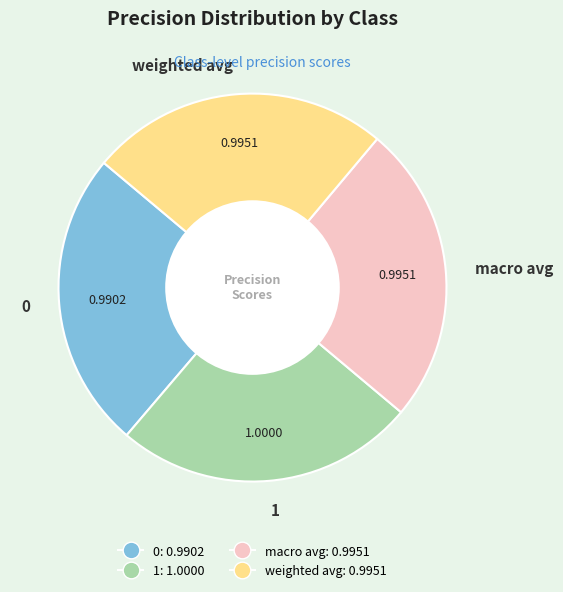

Is weighted avg the majority of the pie?

No